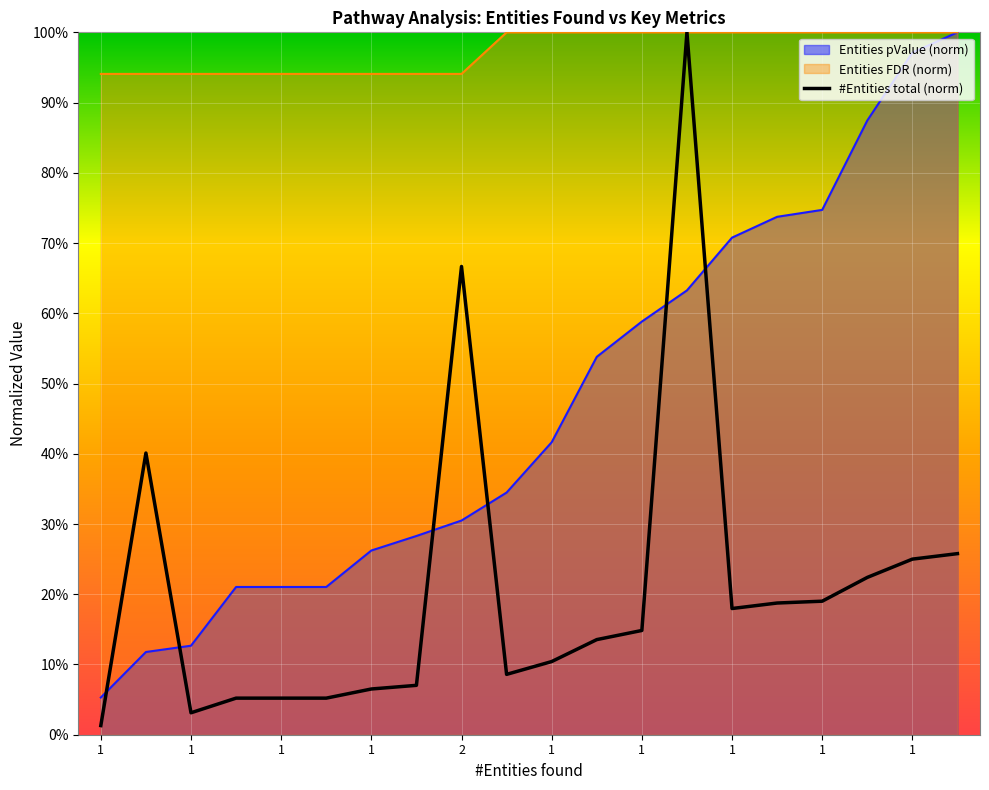

At which category does the chart reach its minimum across all series?

1